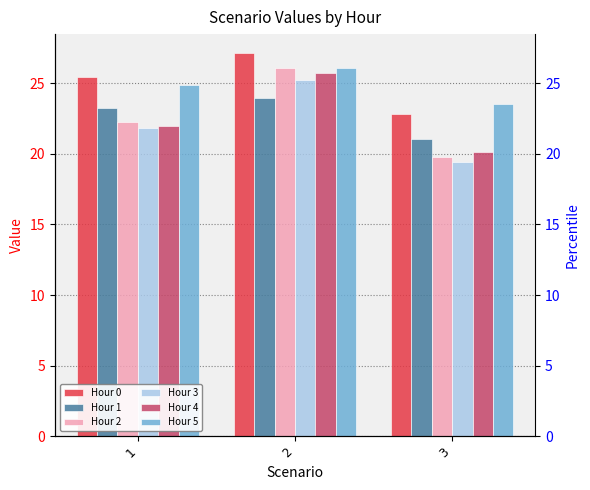

How many values in the Hour 4 series are below 21?

1